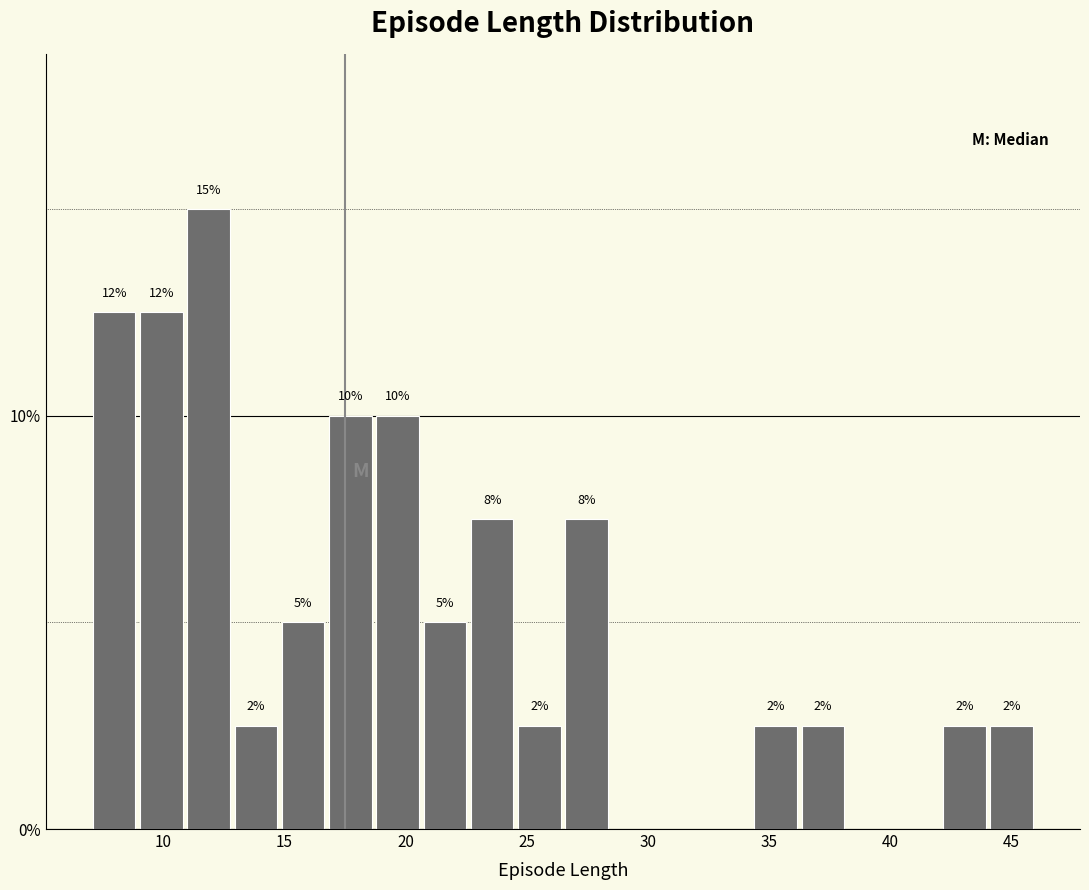

Around what value on the x-axis is the tallest bar? Give the approximate position of its centre, as read against the axis.

12.0